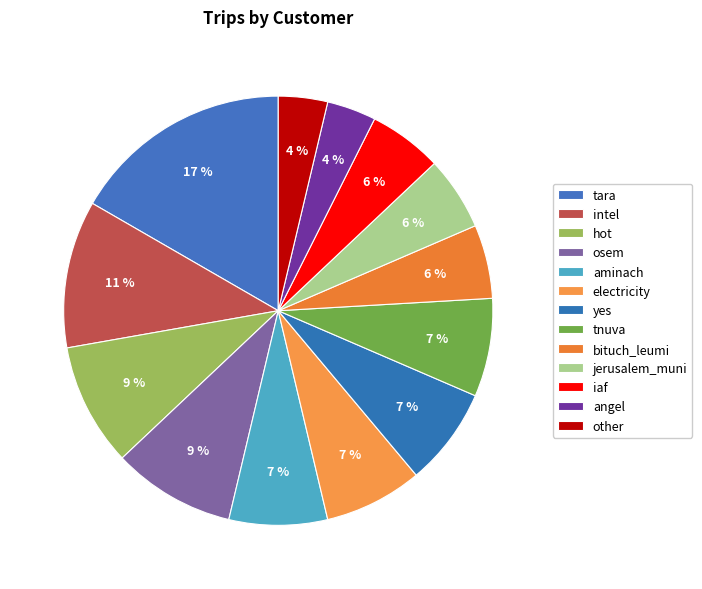

How many segments does this pie chart have?

13